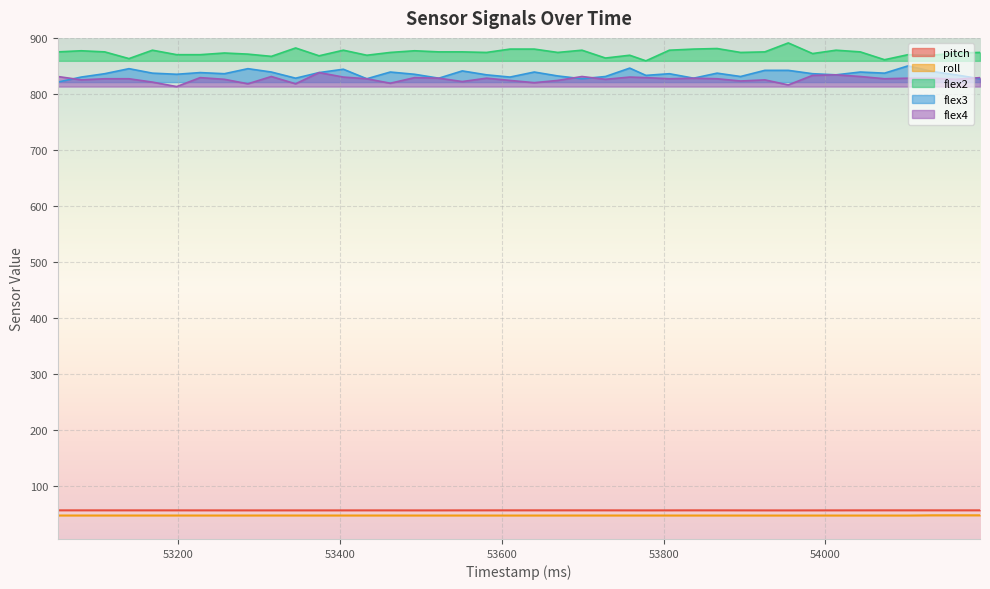

How many lines are shown in the chart?

5